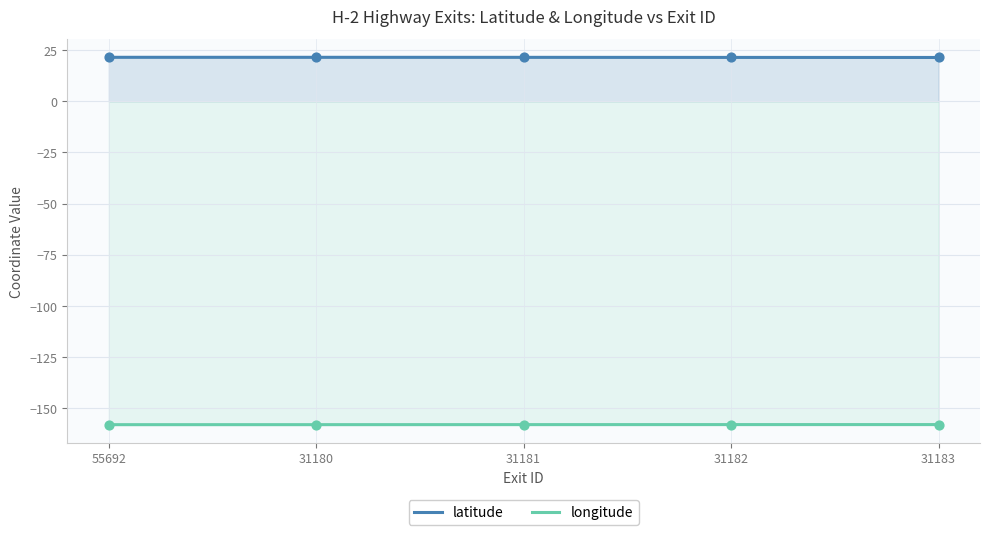

At how many categories does at least one series exceed 8?

5